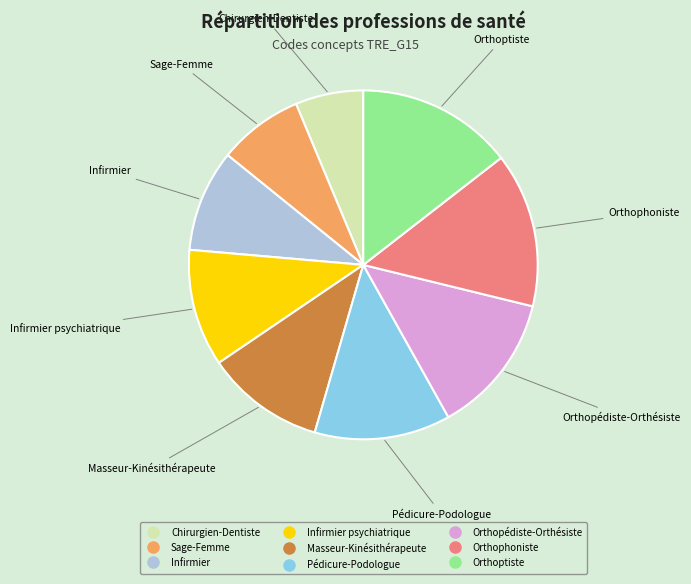

Does any single category account for the majority?

No